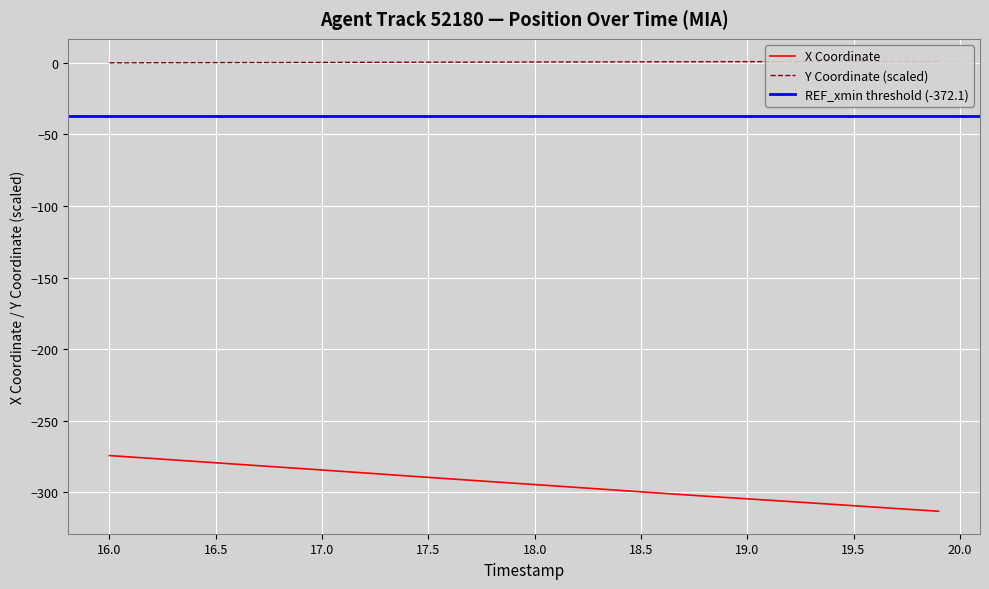

True or false: Y and X cross at least once.

False